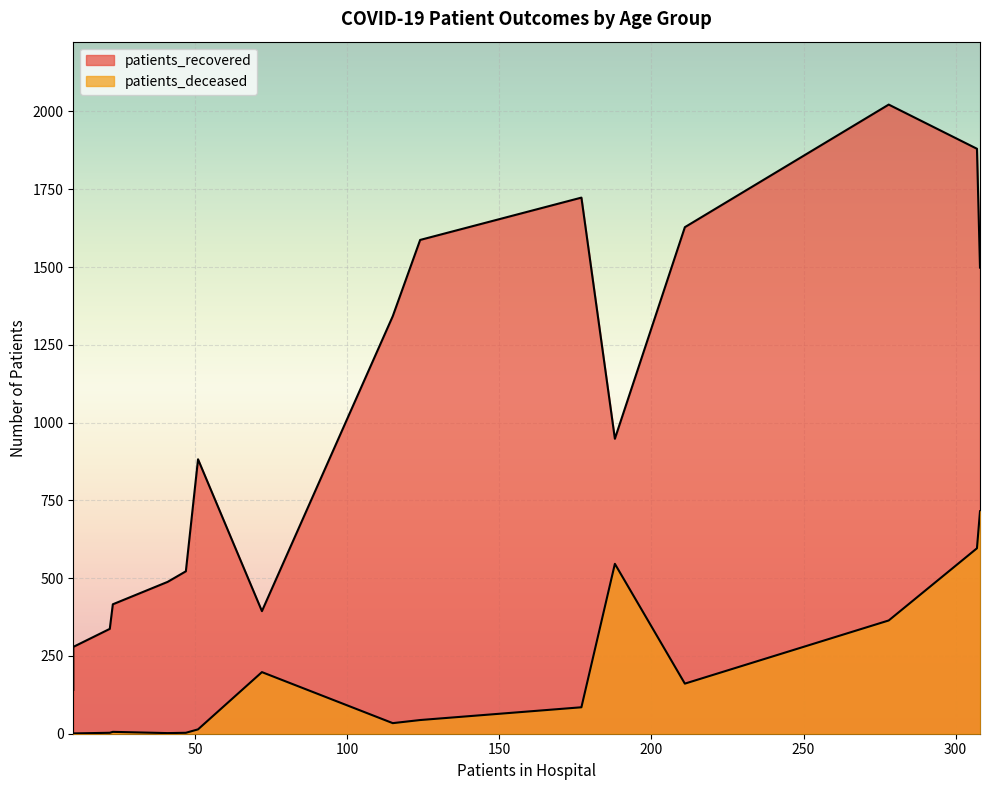

What is the greatest value displayed?

2022